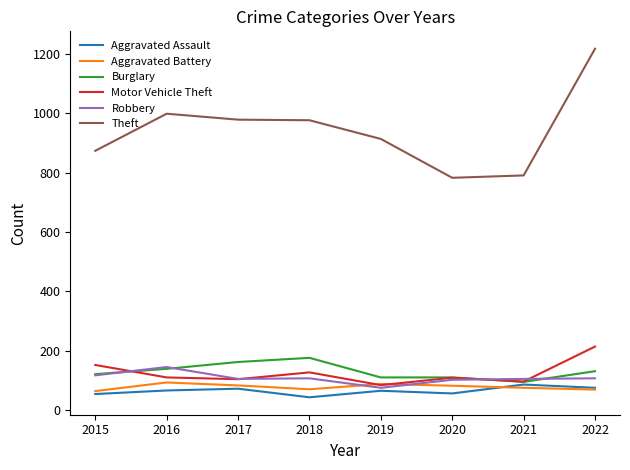

True or false: Aggravated Assault has more than 0 points higher than both neighbors.

True